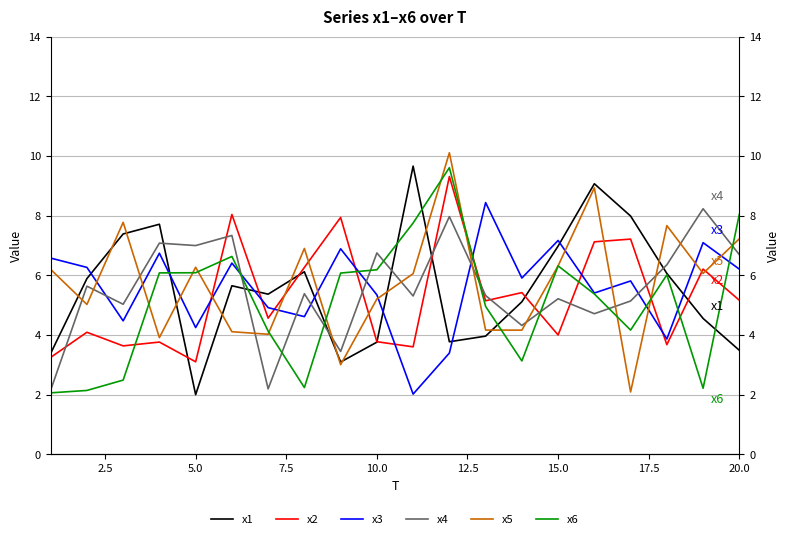

What is the difference between the maximum and minimum values in the x5 series?

8.0